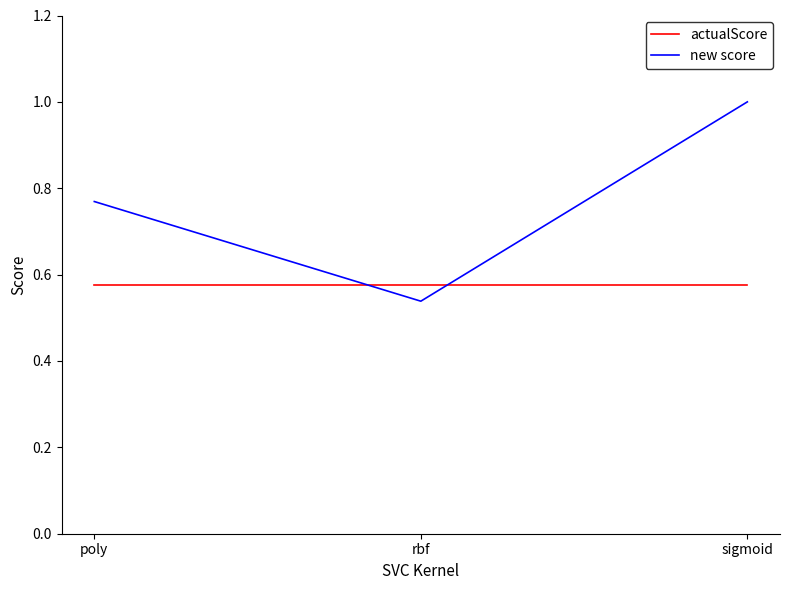

What is the sum of the actualScore values at sigmoid and poly?

1.2